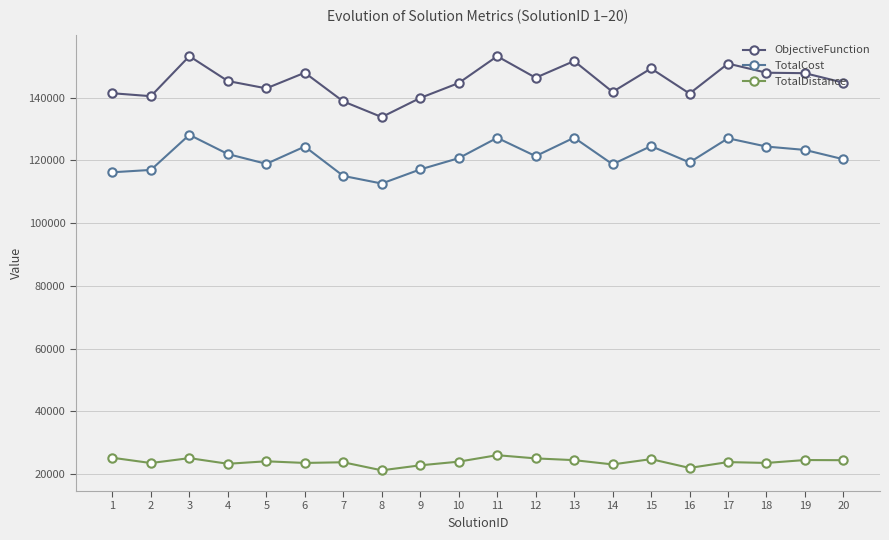

What is the difference between the highest and lowest values at 5?

118867